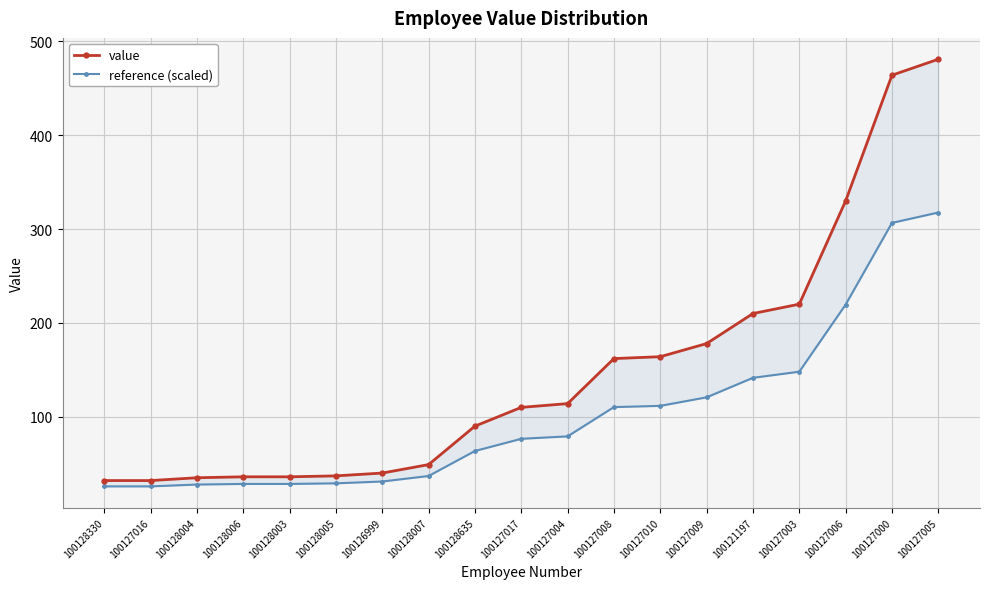

Which series changed the most between 100127016 and 100127003?

value